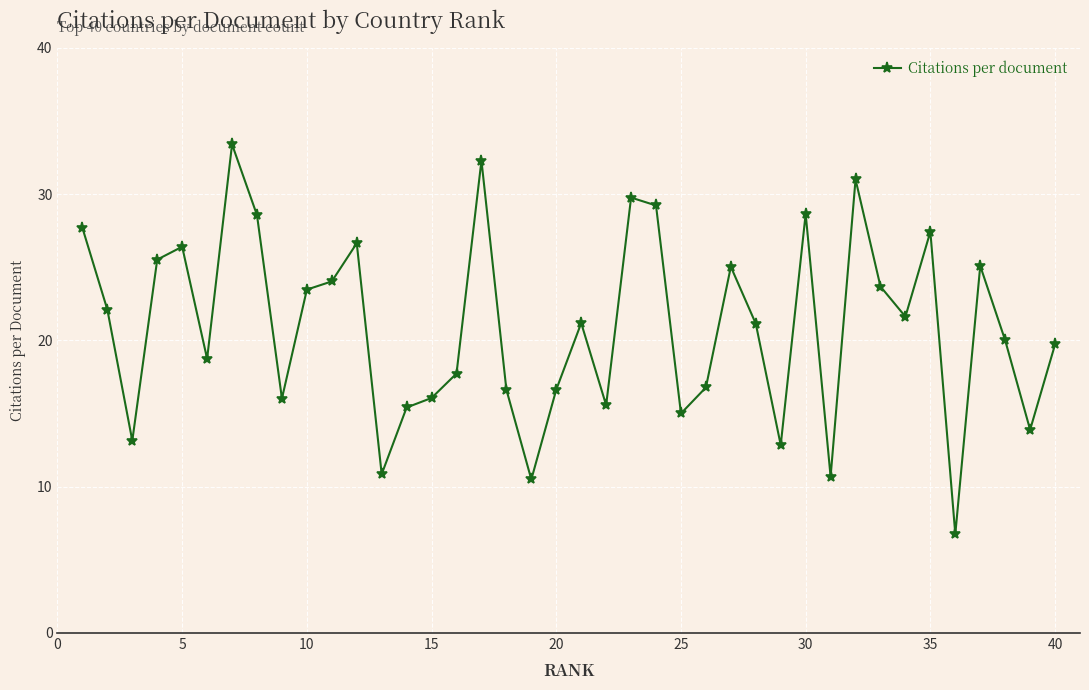

What is the greatest value displayed?

33.4